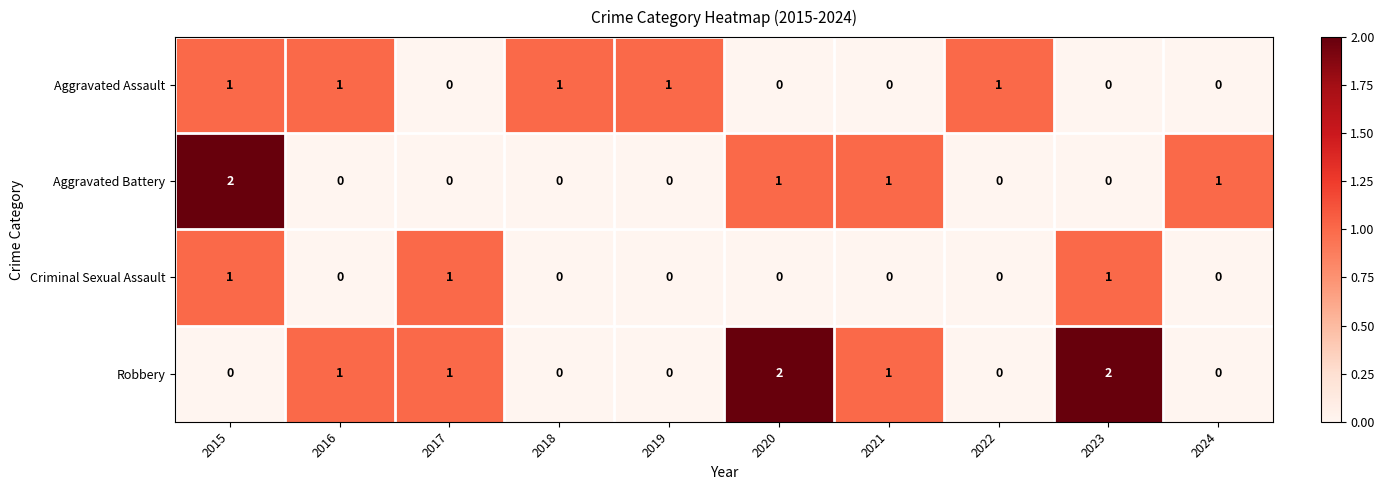

Is it true that Aggravated Battery equals 0 at 2018?

True